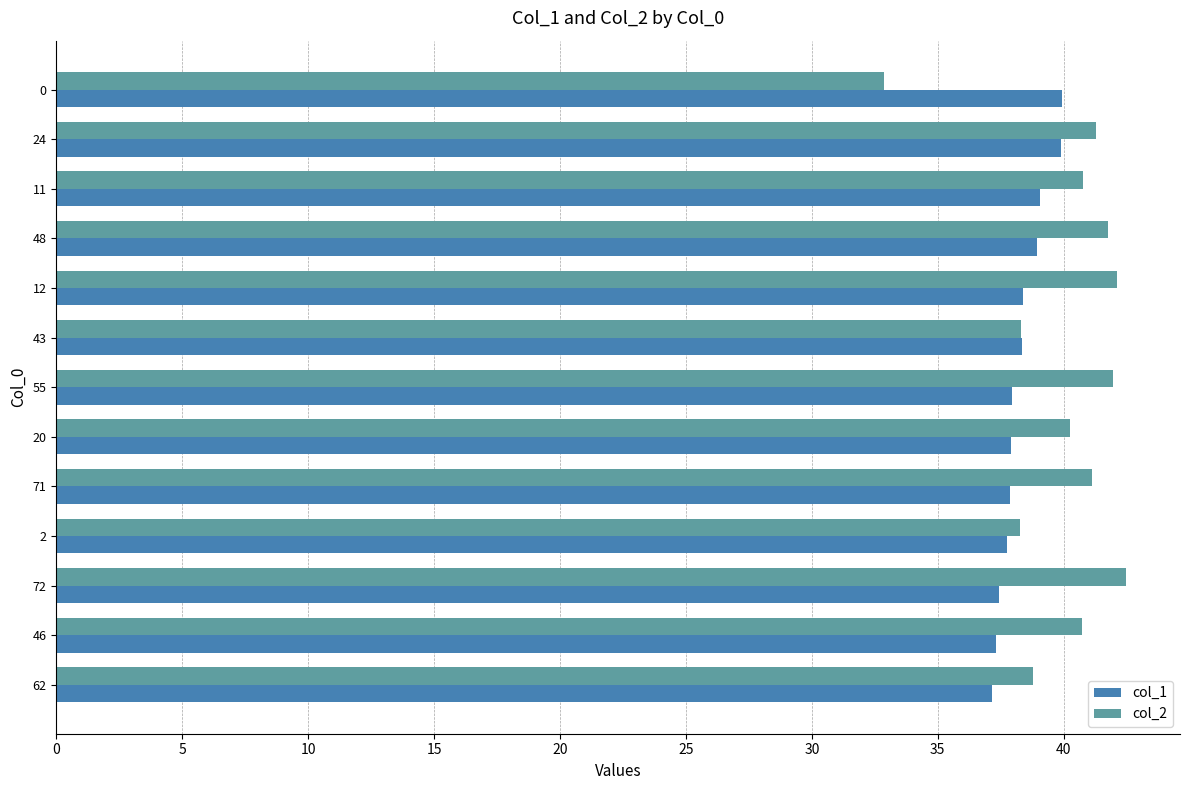

At 20, list the series in order from largest to smallest.

col_2, col_1